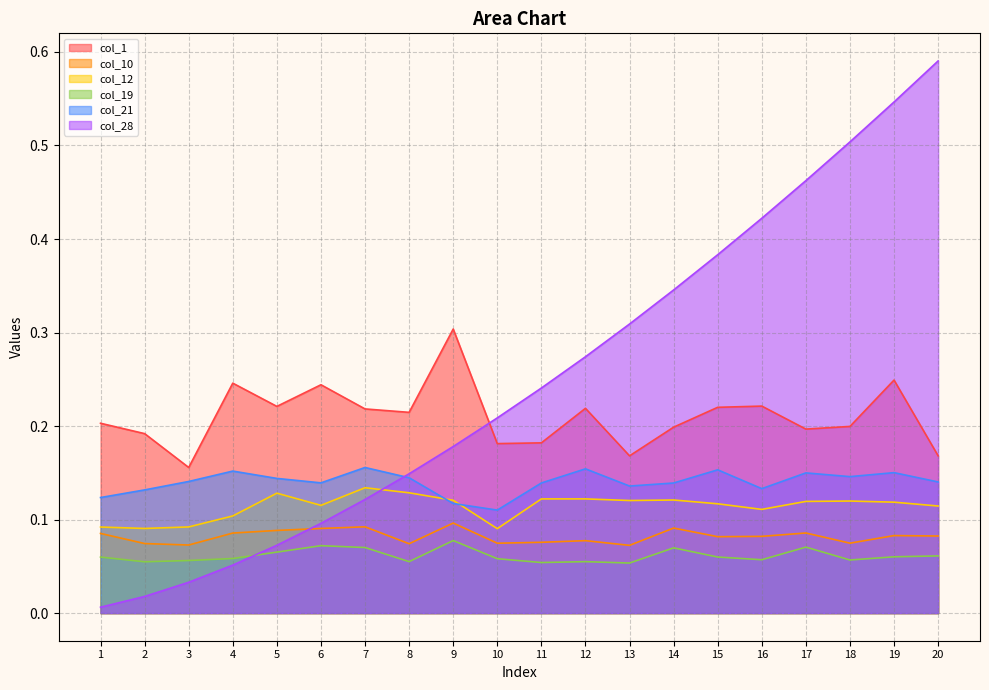

Reading left to right, list all the values displayed in this chart.

col_1: 0.2	0.2	0.2	0.2	0.2	0.2	0.2	0.2	0.3	0.2	0.2	0.2	0.2	0.2	0.2	0.2	0.2	0.2	0.2	0.2
col_10: 0.1	0.1	0.1	0.1	0.1	0.1	0.1	0.1	0.1	0.1	0.1	0.1	0.1	0.1	0.1	0.1	0.1	0.1	0.1	0.1
col_12: 0.1	0.1	0.1	0.1	0.1	0.1	0.1	0.1	0.1	0.1	0.1	0.1	0.1	0.1	0.1	0.1	0.1	0.1	0.1	0.1
col_19: 0.1	0.1	0.1	0.1	0.1	0.1	0.1	0.1	0.1	0.1	0.1	0.1	0.1	0.1	0.1	0.1	0.1	0.1	0.1	0.1
col_21: 0.1	0.1	0.1	0.2	0.1	0.1	0.2	0.1	0.1	0.1	0.1	0.2	0.1	0.1	0.2	0.1	0.1	0.1	0.2	0.1
col_28: 0.0	0.0	0.0	0.1	0.1	0.1	0.1	0.1	0.2	0.2	0.2	0.3	0.3	0.3	0.4	0.4	0.5	0.5	0.5	0.6